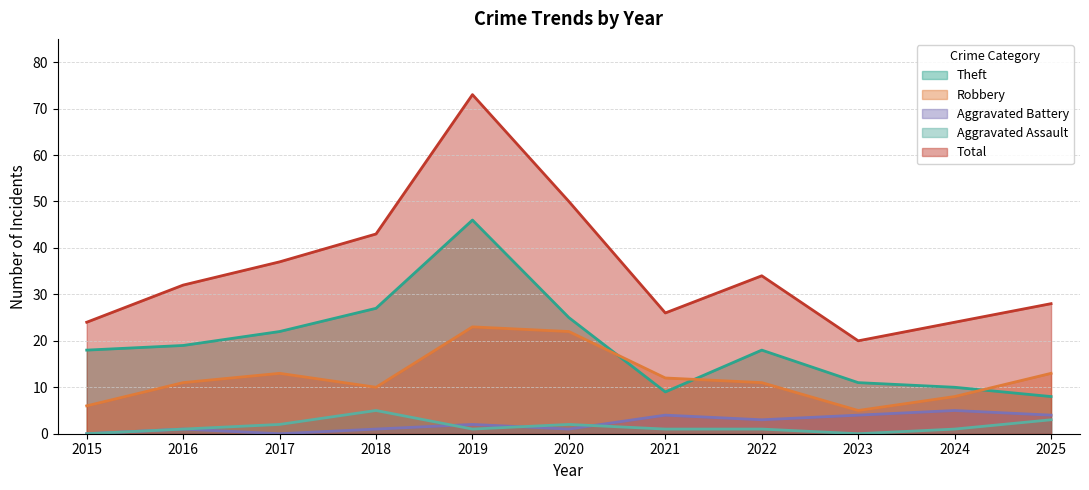

What is the value of the Aggravated Assault point at the 3rd from the left?

2